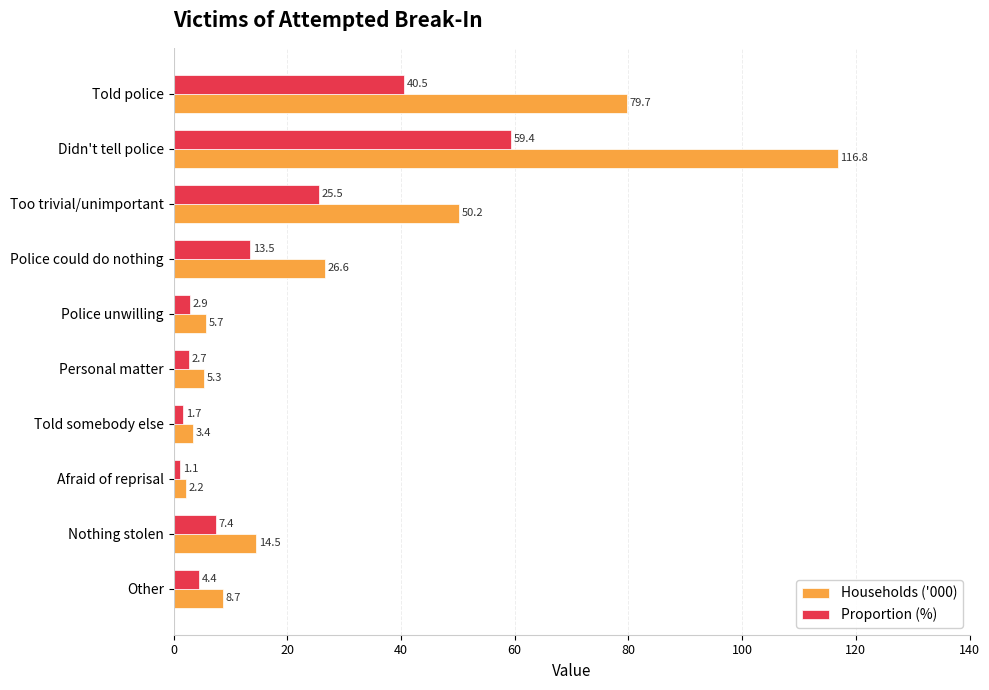

Where is Proportion (%) nearest to the value 30?

Too trivial/unimportant